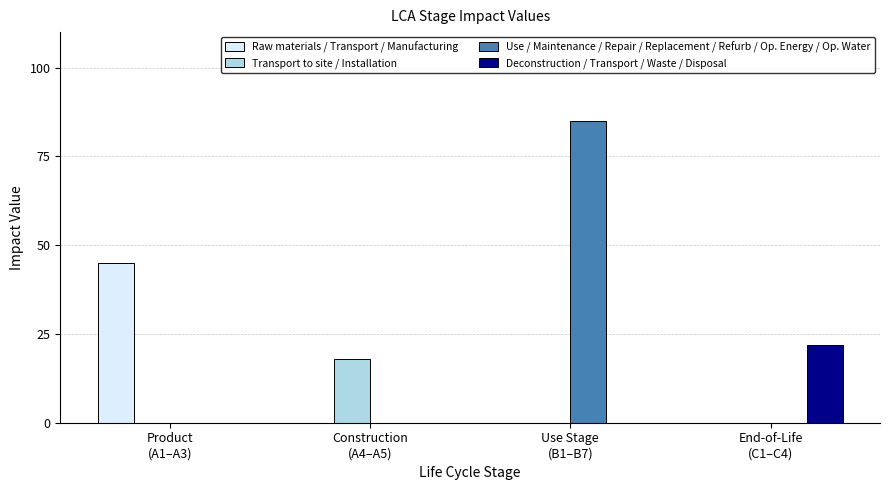

What is the total value across all series at Use Stage
(B1–B7)?

85